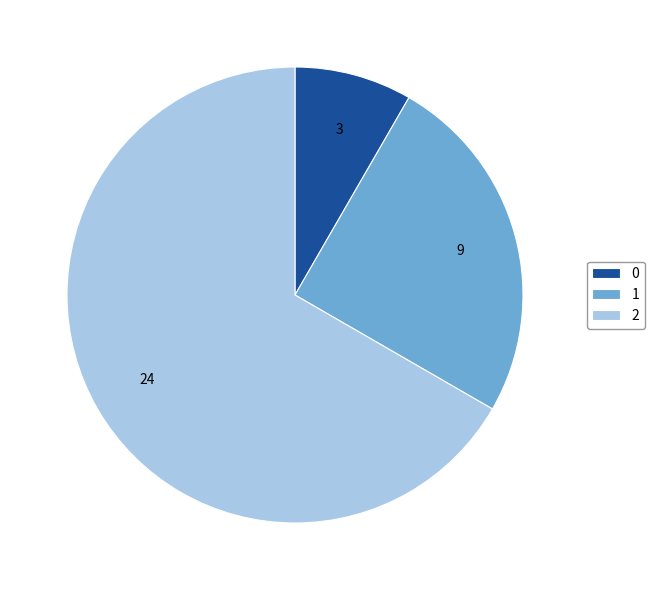

True or false: 2 accounts for 67% of the total.

True